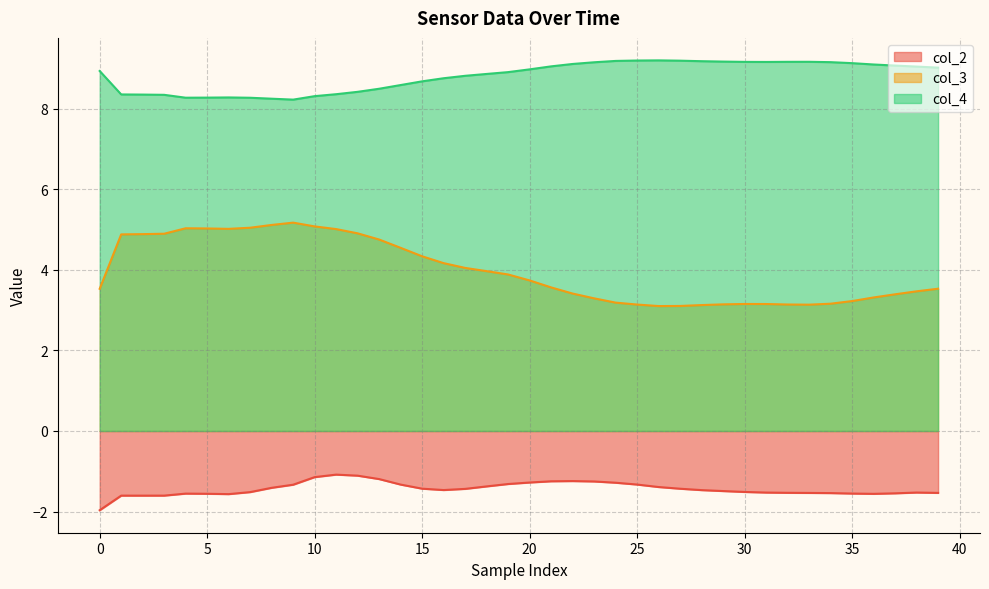

Does the chart have visible grid lines?

Yes